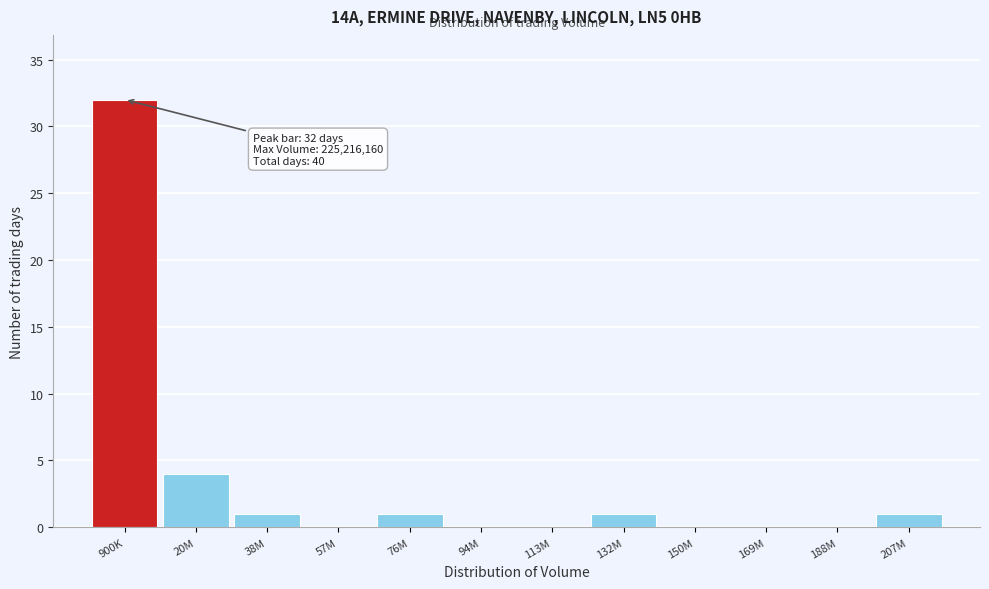

Reading right to left, transcribe all the data shown in this chart.

207M=1	188M=0	169M=0	150M=0	132M=1	113M=0	94M=0	76M=1	57M=0	38M=1	20M=4	900K=32